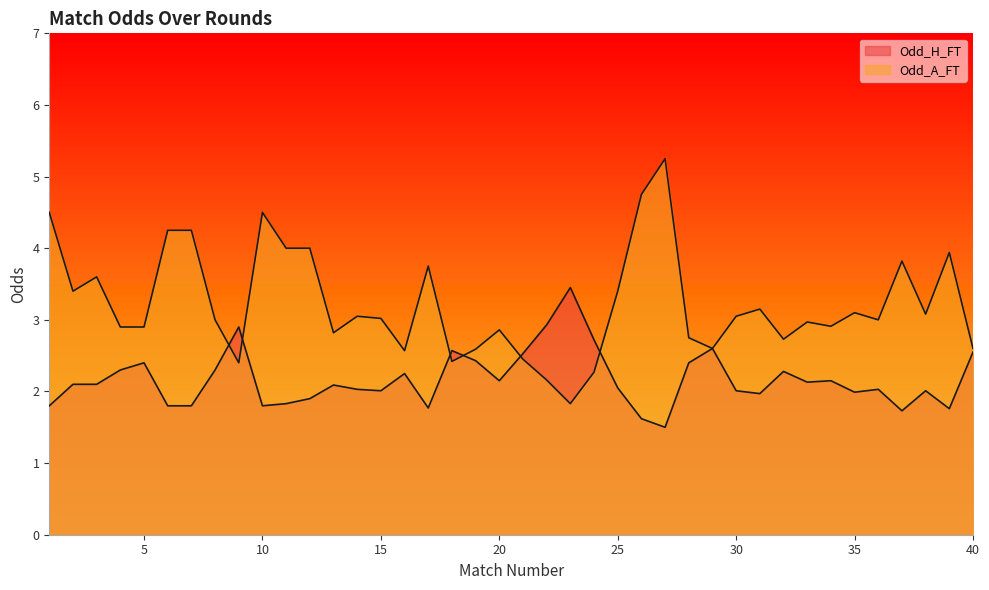

Where does the Odd_A_FT series first go above 3?

1